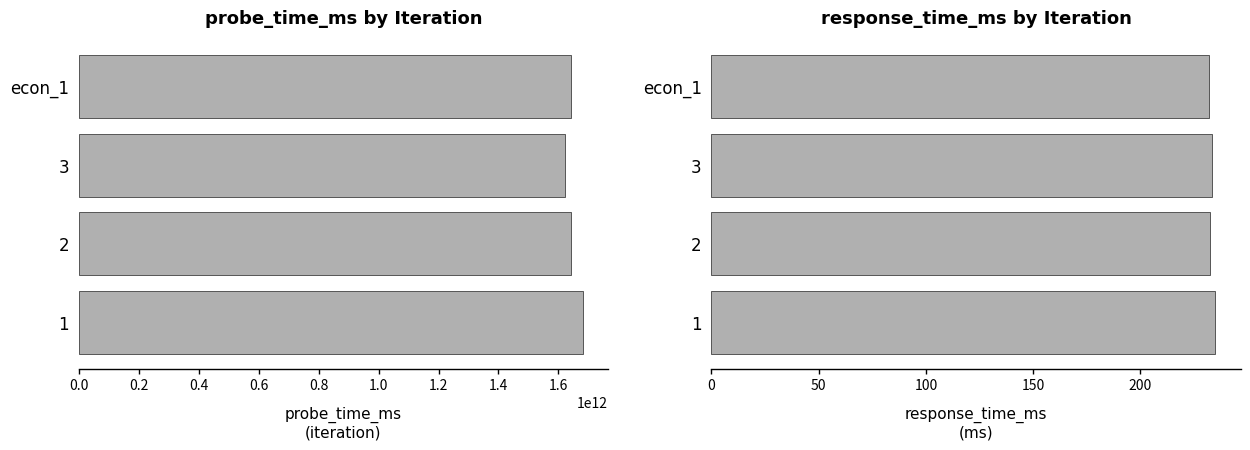

What is the difference between the maximum and second lowest values in the response_time_ms series?

2.4